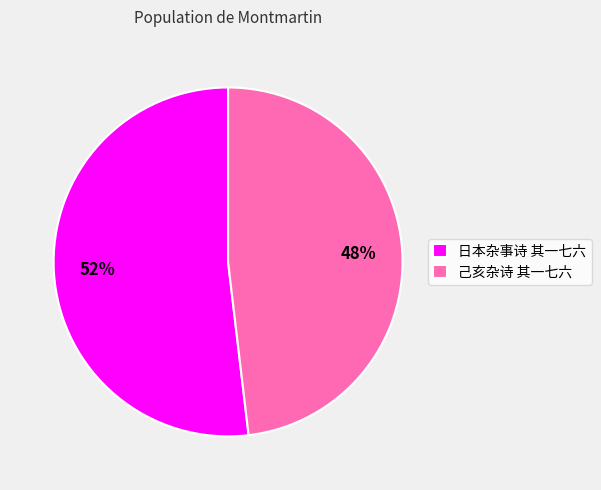

Does 日本杂事诗 其一七六 represent more than half of the total?

Yes